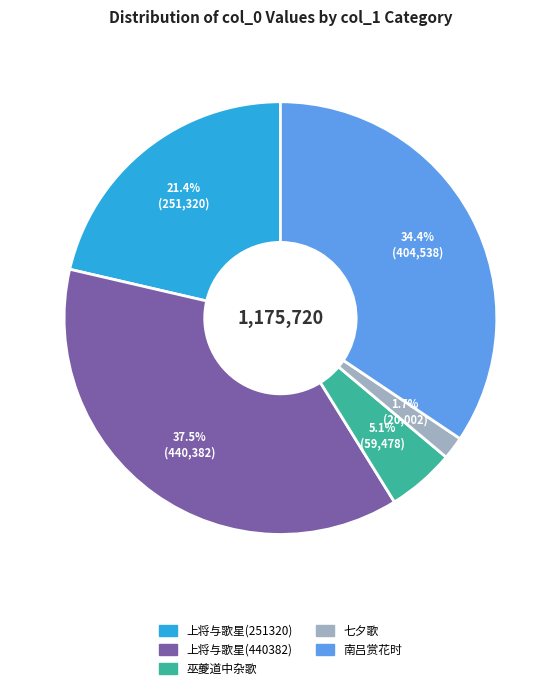

Does any single category account for the majority?

No